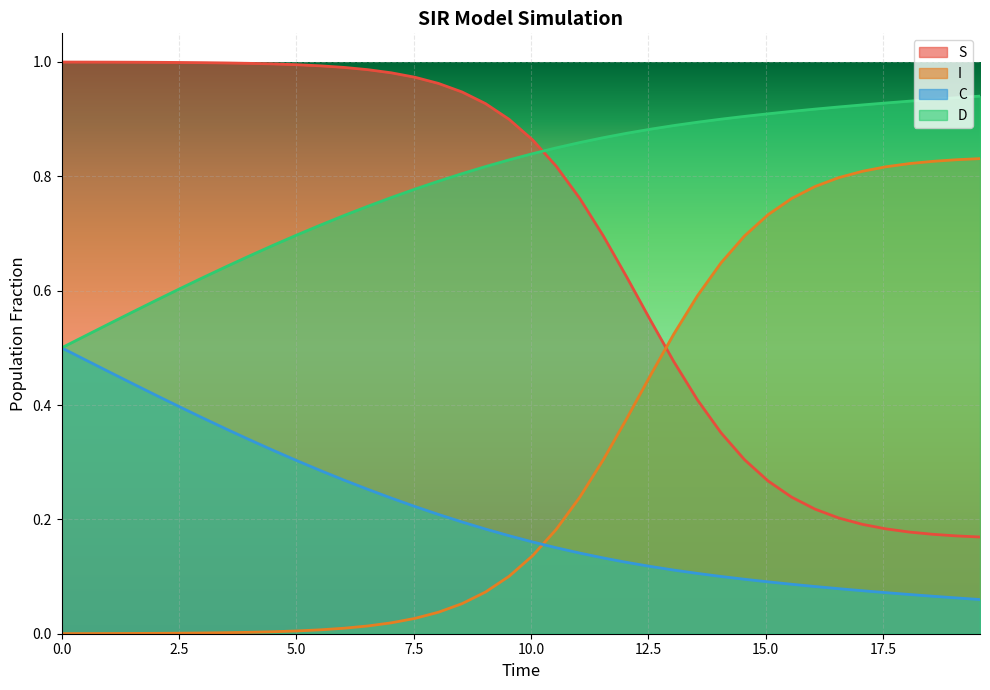

True or false: C and D cross at least once.

False